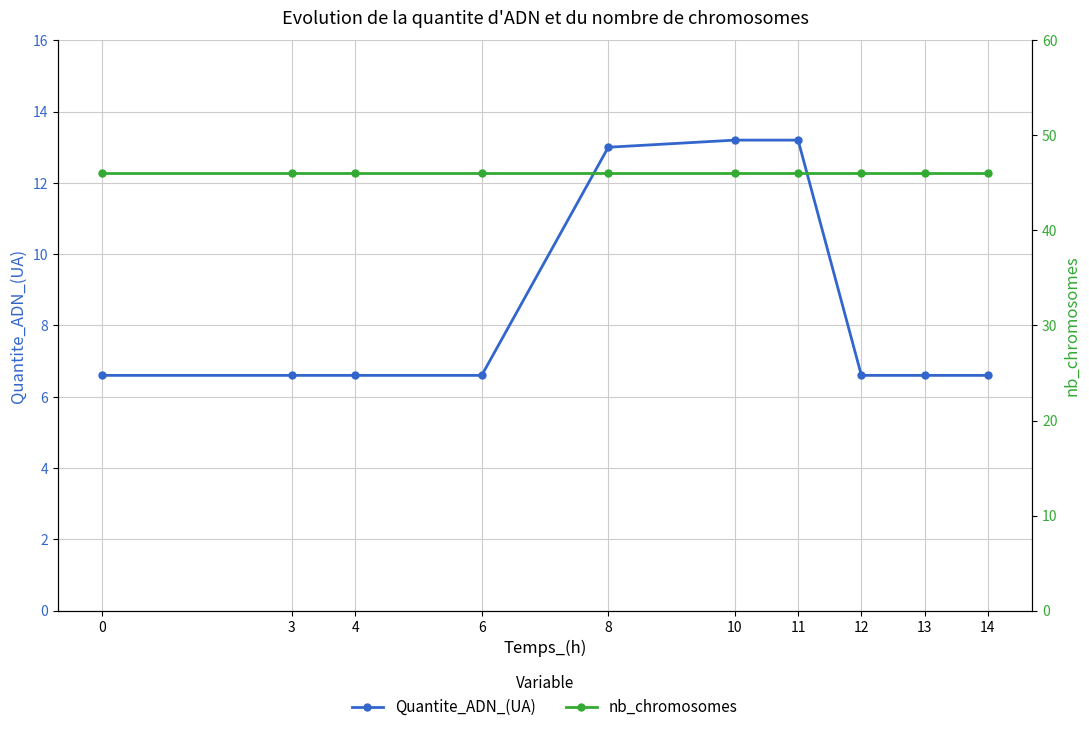

True or false: Quantite_ADN_(UA) and nb_chromosomes intersect in this chart.

False